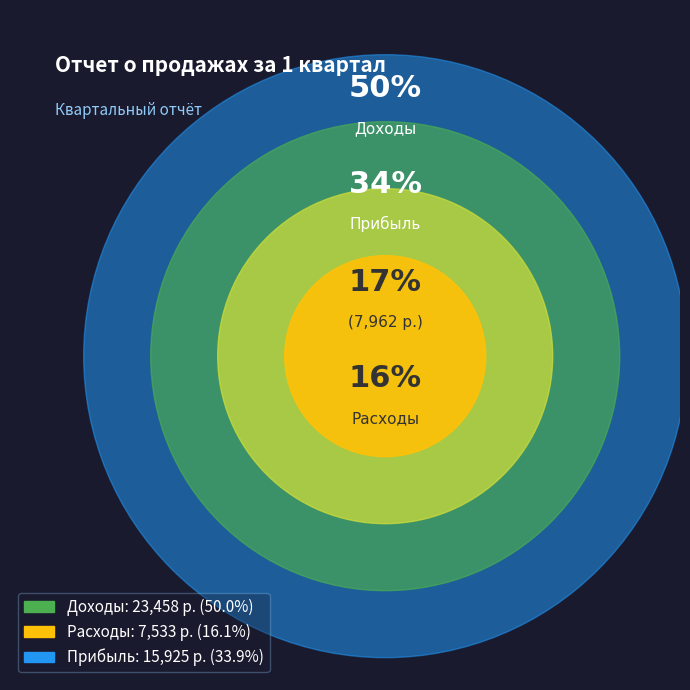

How many segments does this pie chart have?

3